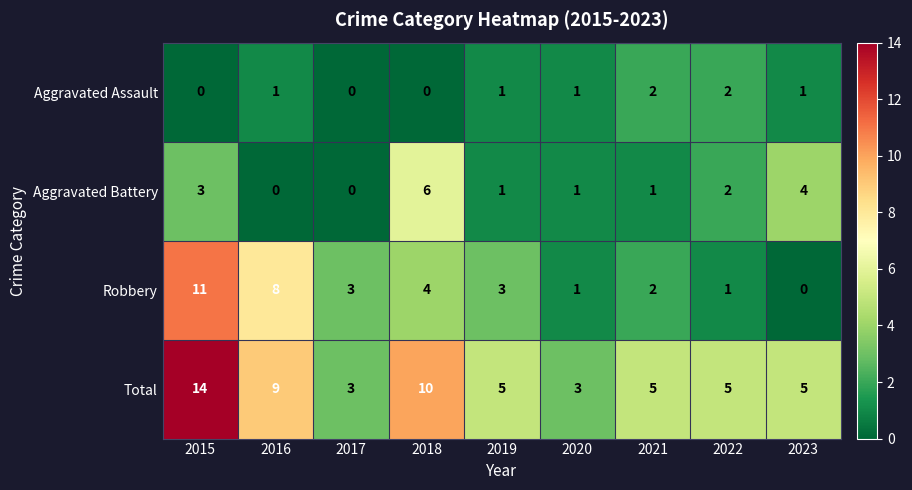

What is the lowest value of the Total series?

3